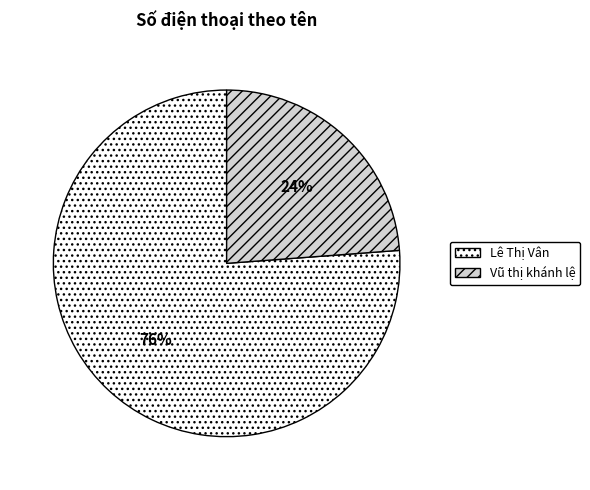

True or false: Vũ thị khánh lệ accounts for 17% of the total.

False